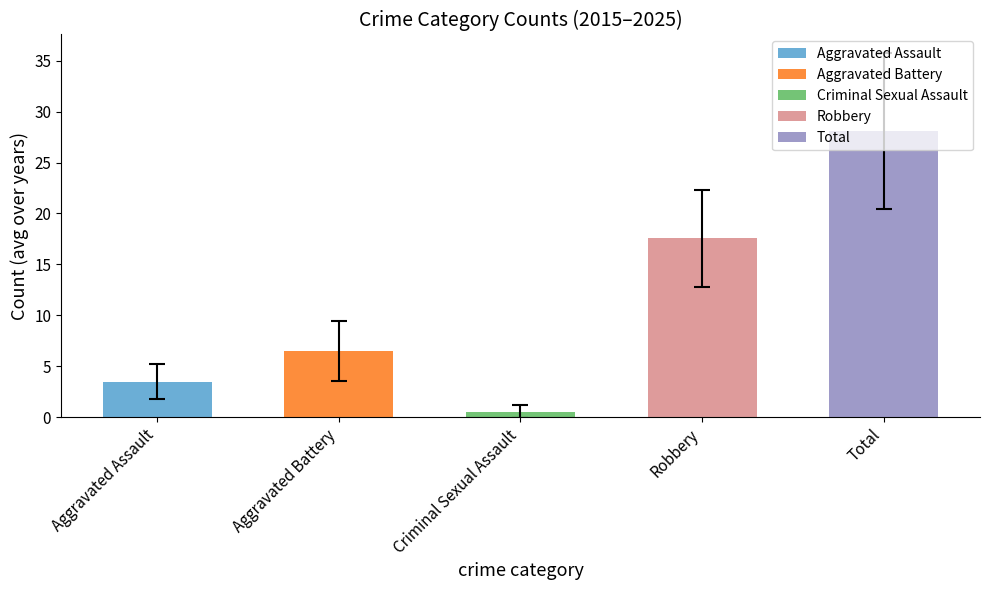

What is the value of the 2nd bar from the left?

6.5